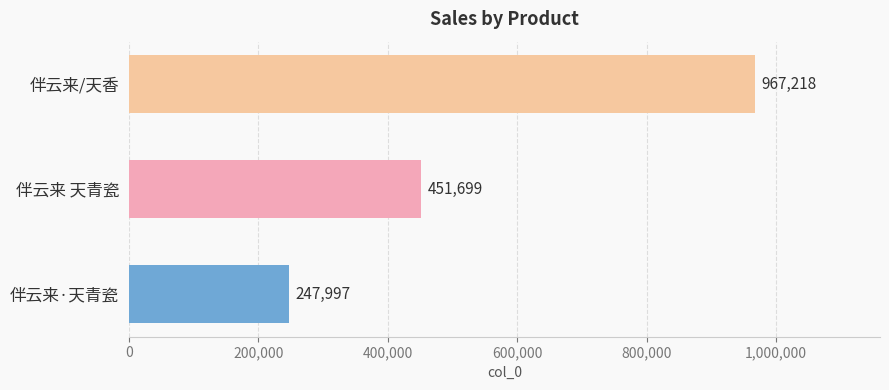

What is the smallest value displayed?

247997